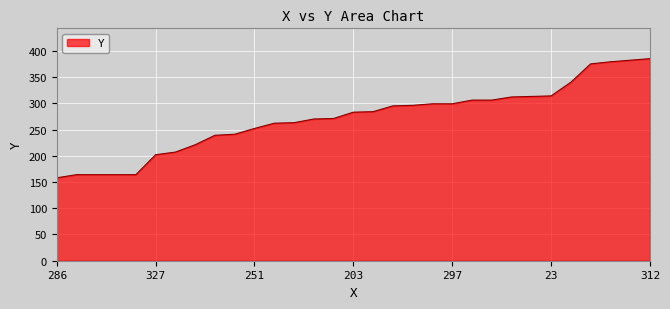

What is the minimum value shown in the chart?

158